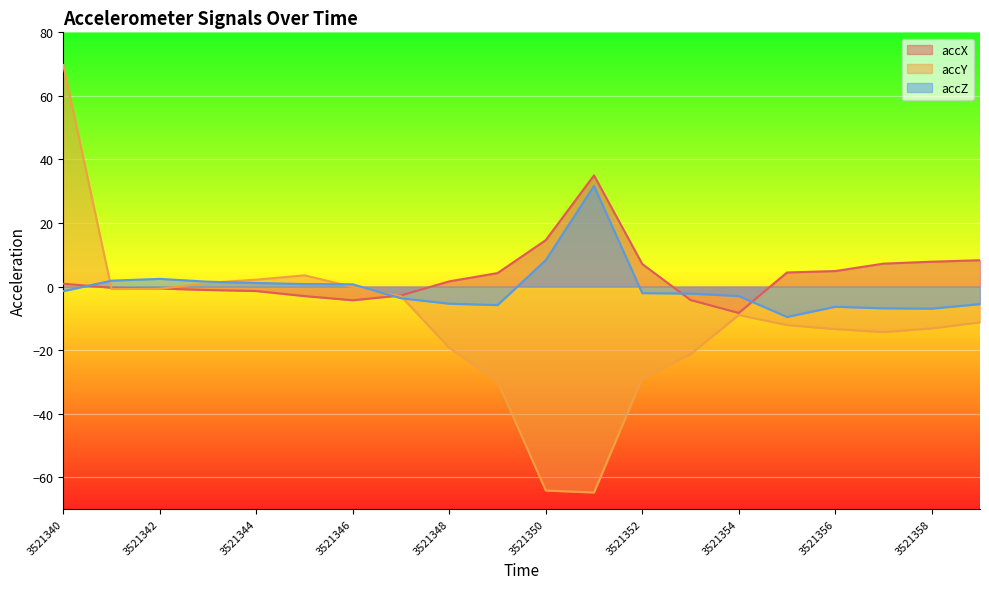

Which series ends up on top after the final intersection of accY and accX?

accX